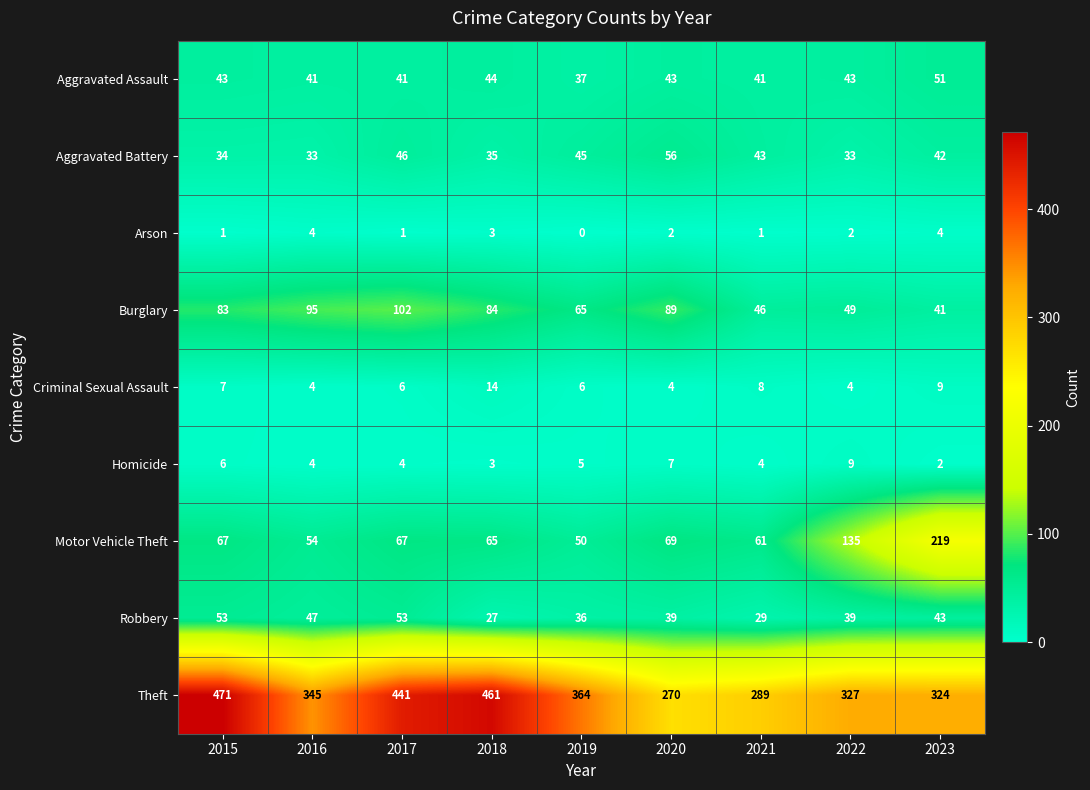

Rank the series at 2019 from lowest to highest value.

Arson, Homicide, Criminal Sexual Assault, Robbery, Aggravated Assault, Aggravated Battery, Motor Vehicle Theft, Burglary, Theft